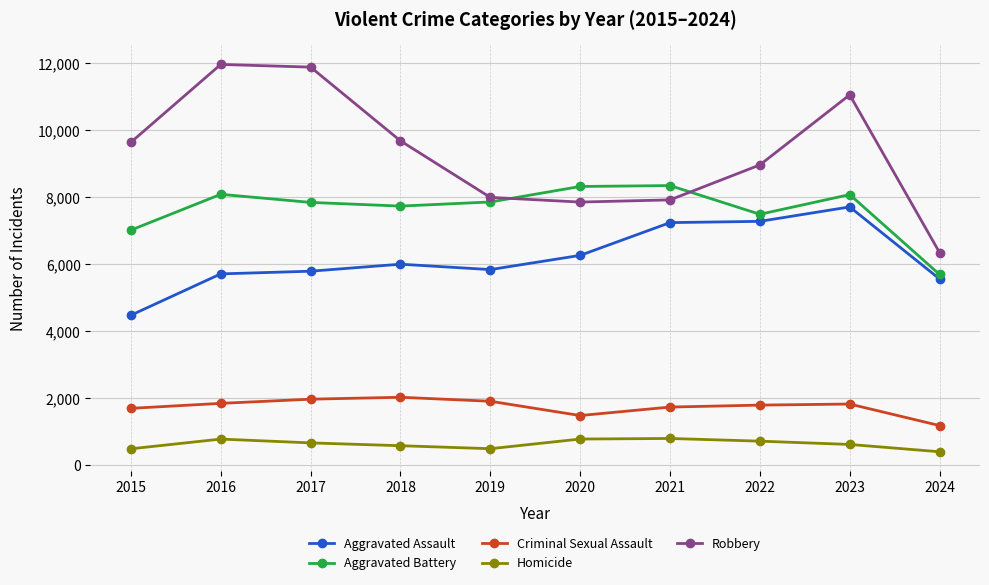

Where does the Homicide series first go above 672?

2016